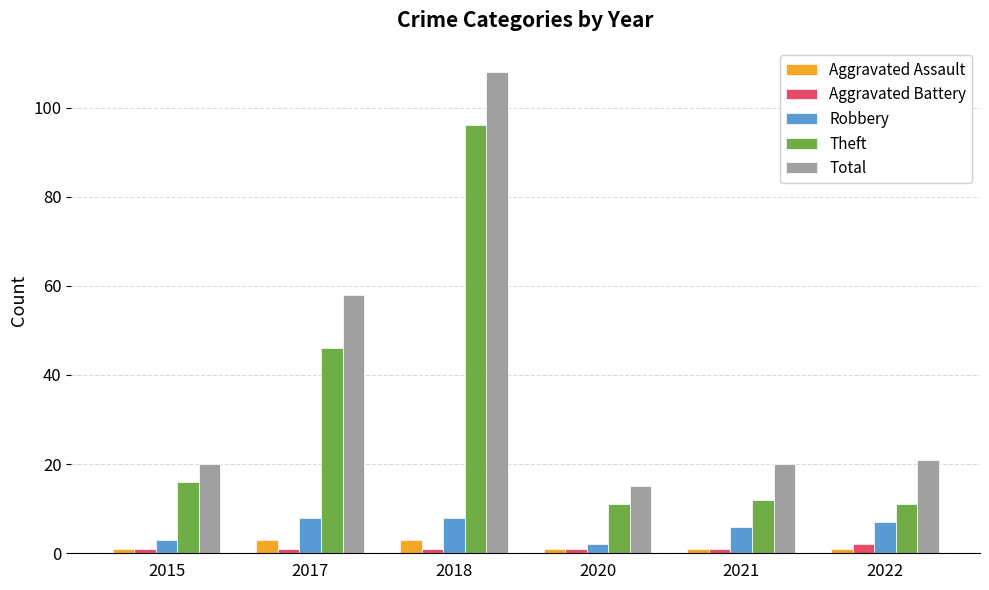

Which series changed the most between 2018 and 2022?

Total